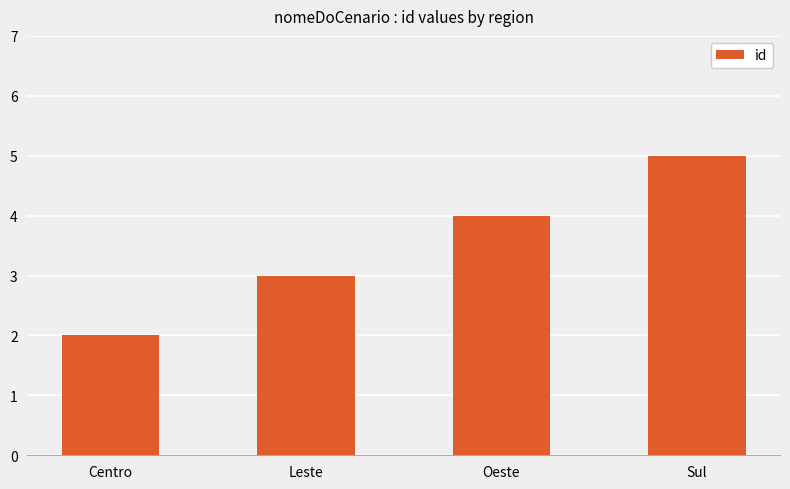

What value does the data have at Sul?

5